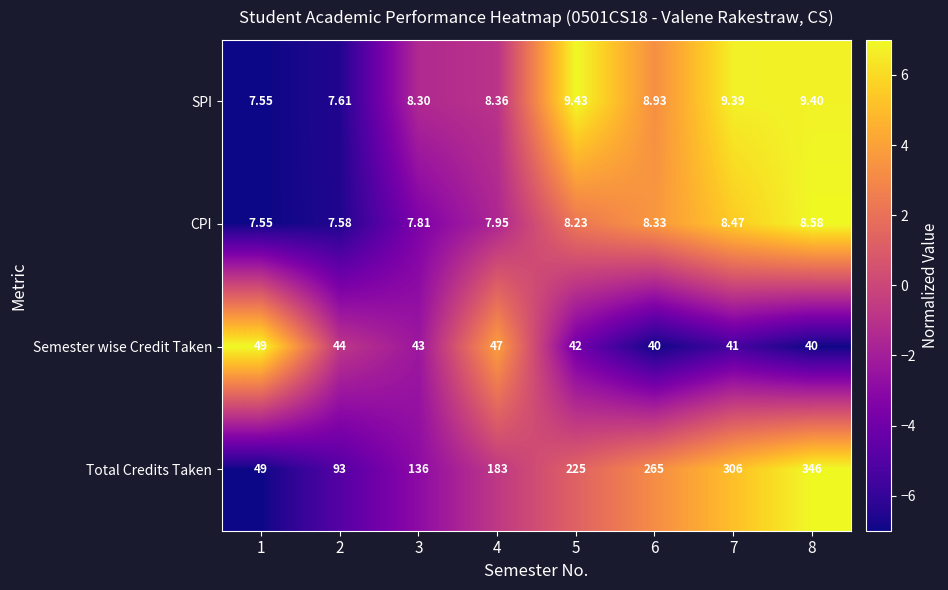

Count the number of data series in this chart.

4